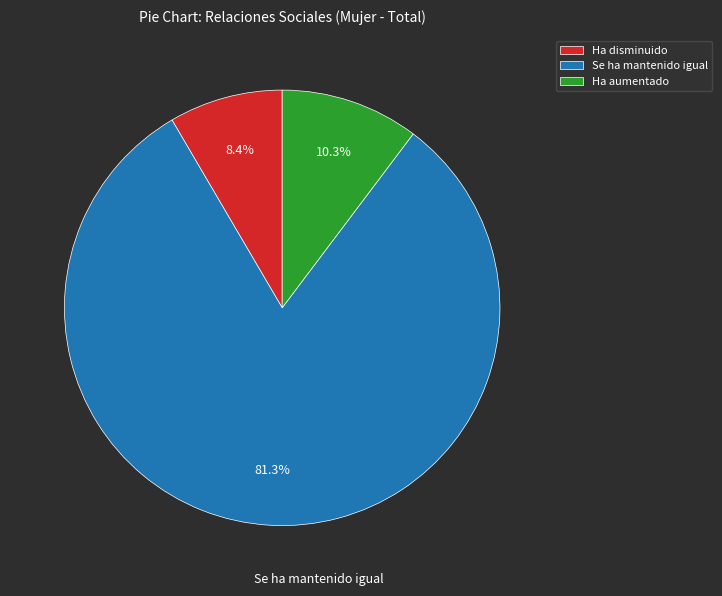

Does any single category account for the majority?

Yes